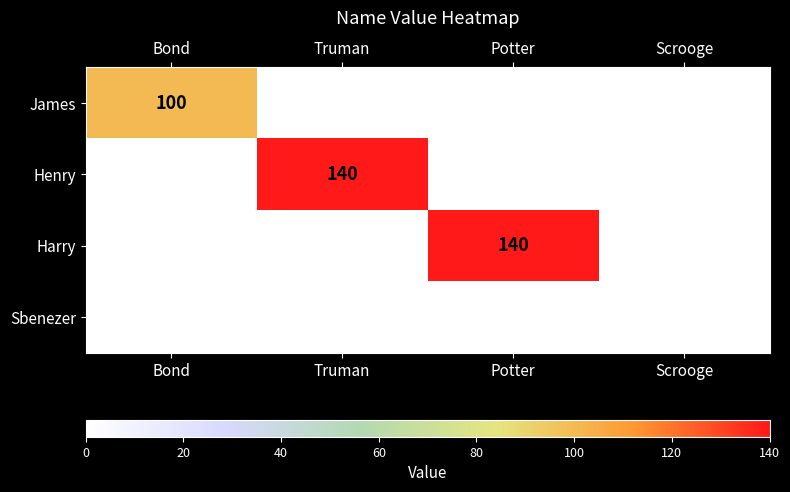

Reading left to right, transcribe all the data shown in this chart.

James: 100	0	0	0
Henry: 0	140	0	0
Harry: 0	0	140	0
Sbenezer: 0	0	0	0